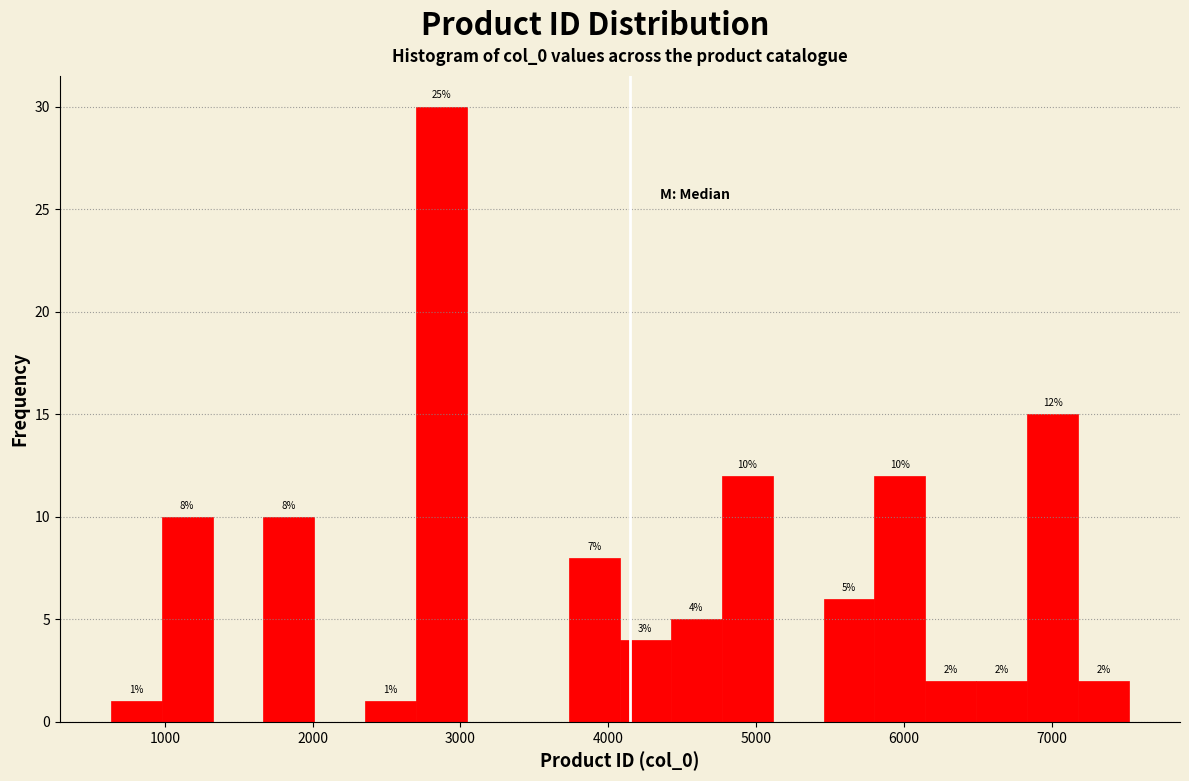

Read against the x-axis, roughly where is the centre of the tallest bar?

2900